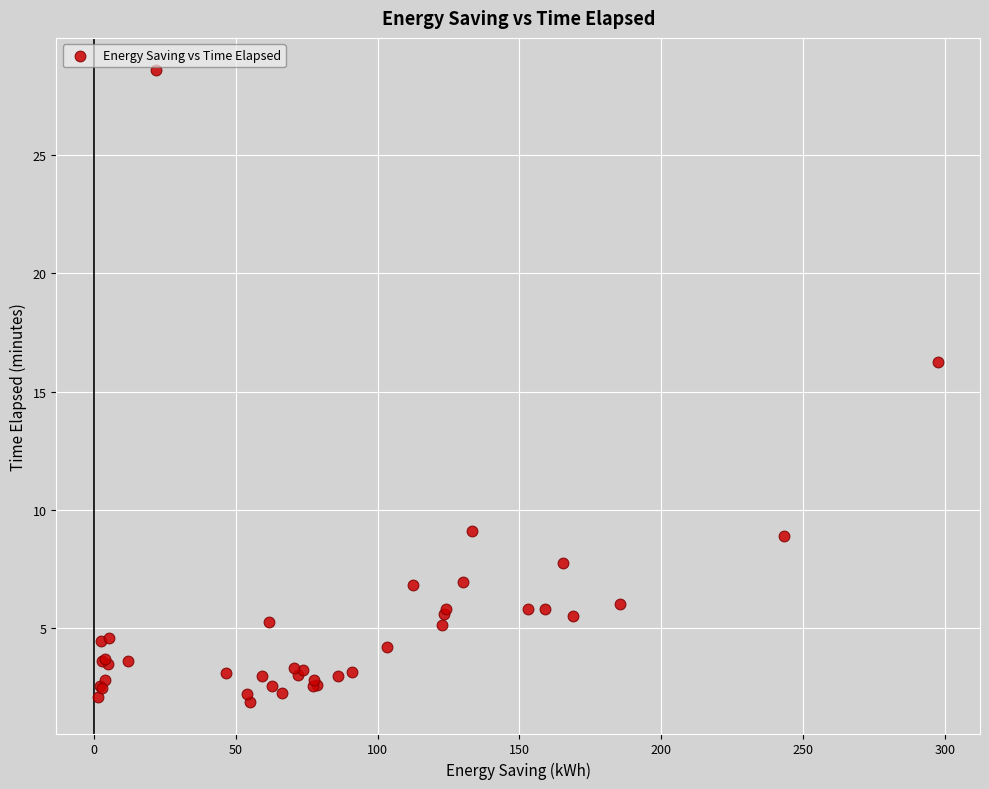

What Y value in the scatter plot is closest to 15?

16.2